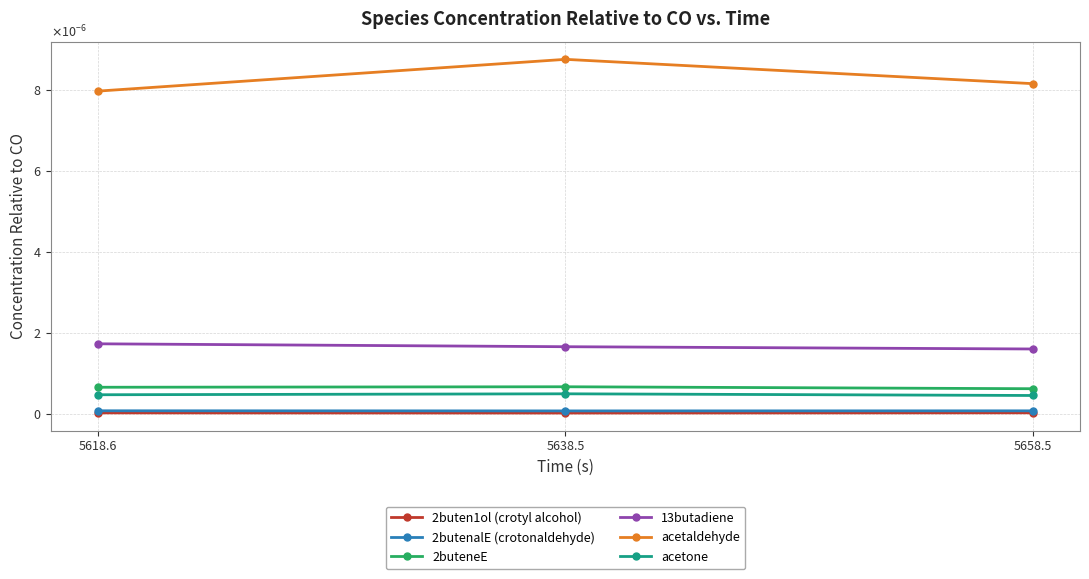

What are all the series names shown in the legend?

2buten1ol (crotyl alcohol), 2butenalE (crotonaldehyde), 2buteneE, 13butadiene, acetaldehyde, acetone